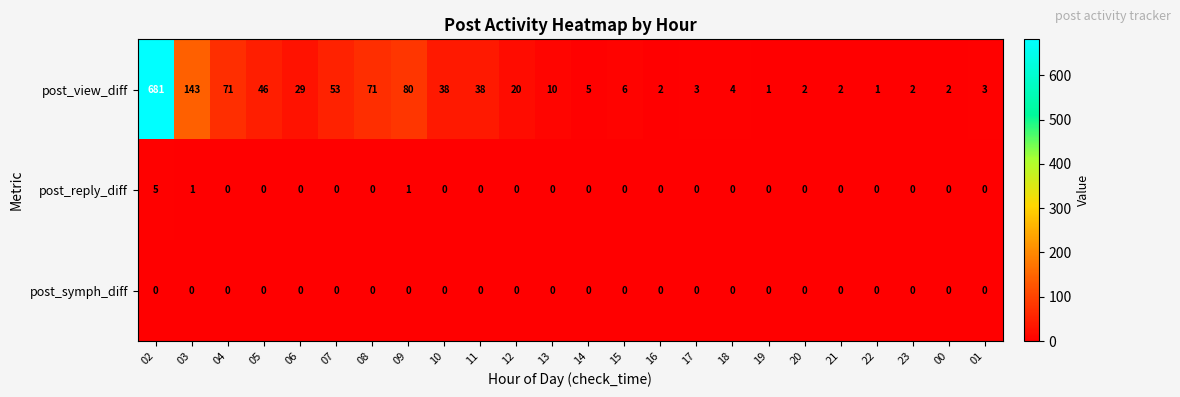

Between 06 and 19, which series saw the biggest shift?

post_view_diff